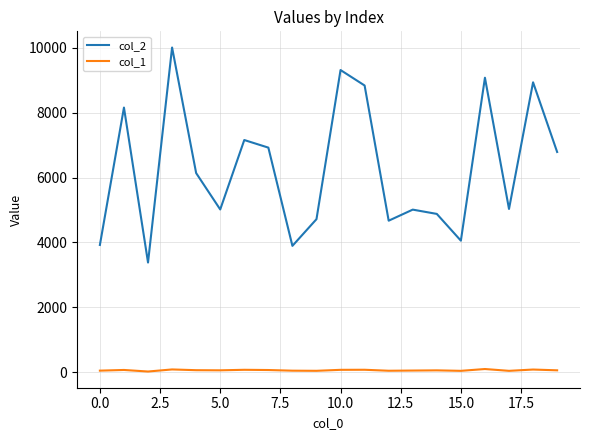

True or false: col_1 has more than 1 points higher than both neighbors.

True